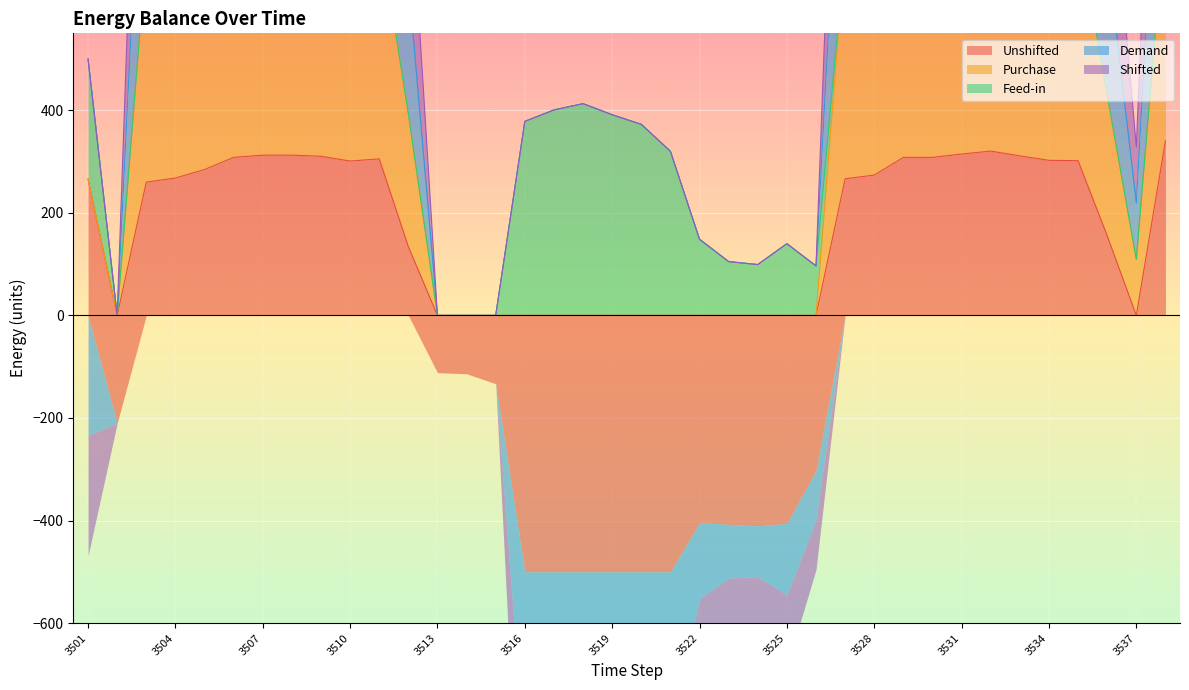

What is the minimum value shown in the chart?

-500.0